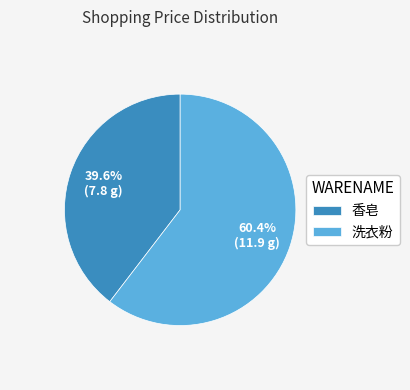

What percentage do 香皂 and 洗衣粉 together represent?

100.0%